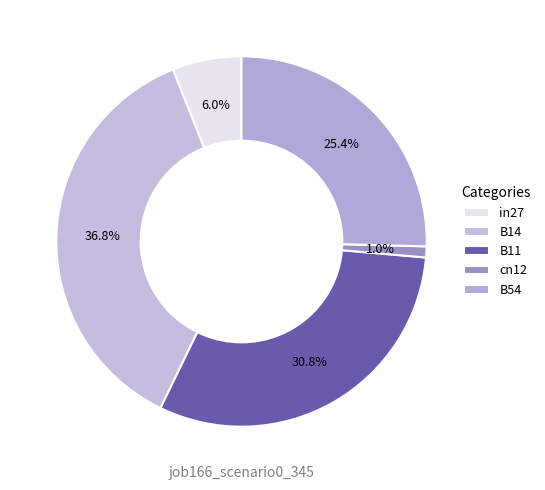

To the nearest percent, what is the difference between the largest and smallest slice percentages?

36%